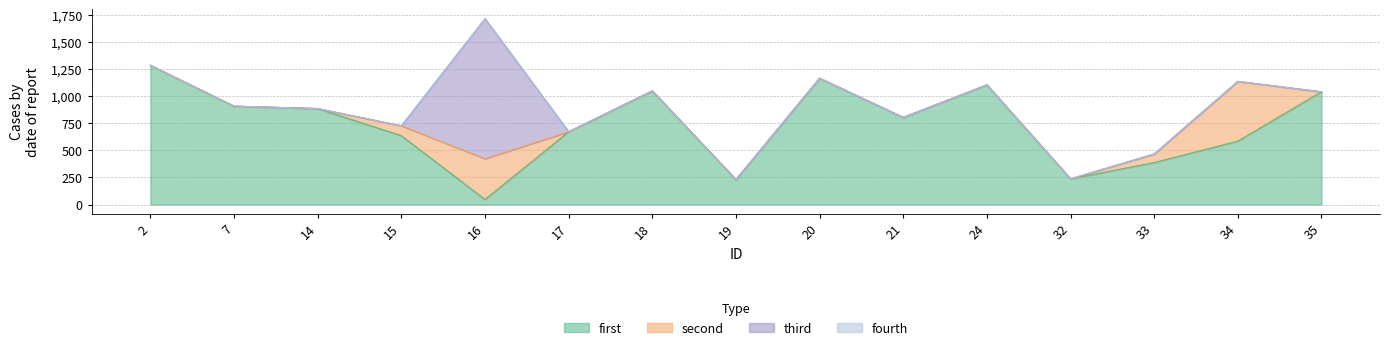

Where is the first local maximum for second?

16